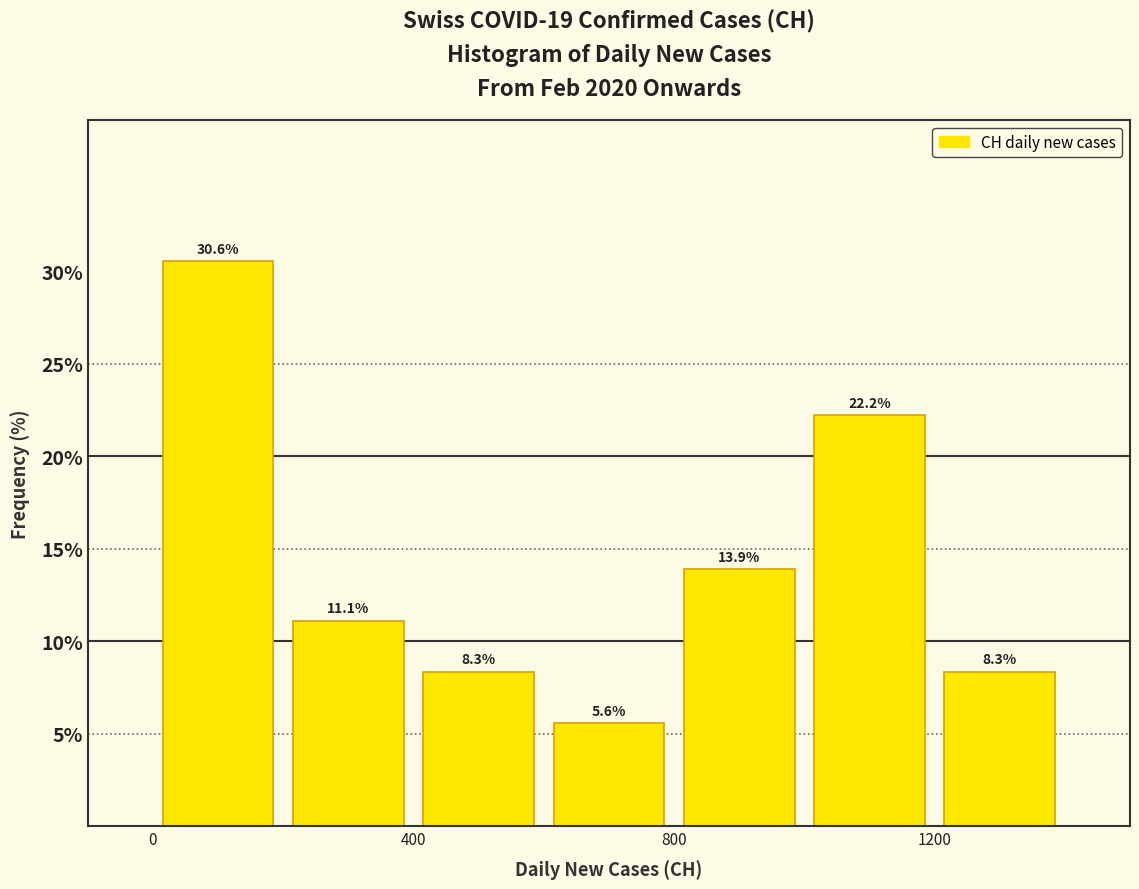

Reading left to right, list every bar in this chart as the range it spans on the x-axis followed by its height.

0 to 200: 30.6
200 to 400: 11.1
400 to 600: 8.3
600 to 800: 5.6
800 to 1000: 13.9
1000 to 1200: 22.2
1200 to 1400: 8.3